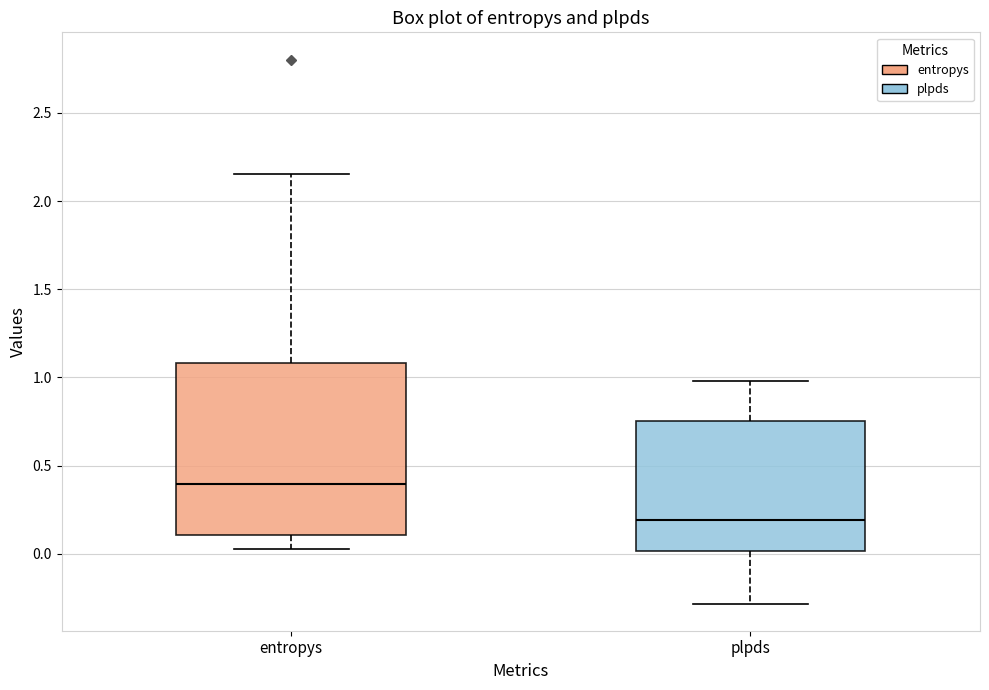

Reading left to right, transcribe this box plot: for each box, give where its median line is, the range the box spans, and where its two whiskers end, as read against the y-axis. The values are not printed on the chart, so give them approximately, as read against the axis.

entropys: median 0.40, box 0.10 to 1.10, whiskers 0.05 to 2.15
plpds: median 0.20, box 0.00 to 0.75, whiskers -0.30 to 1.00